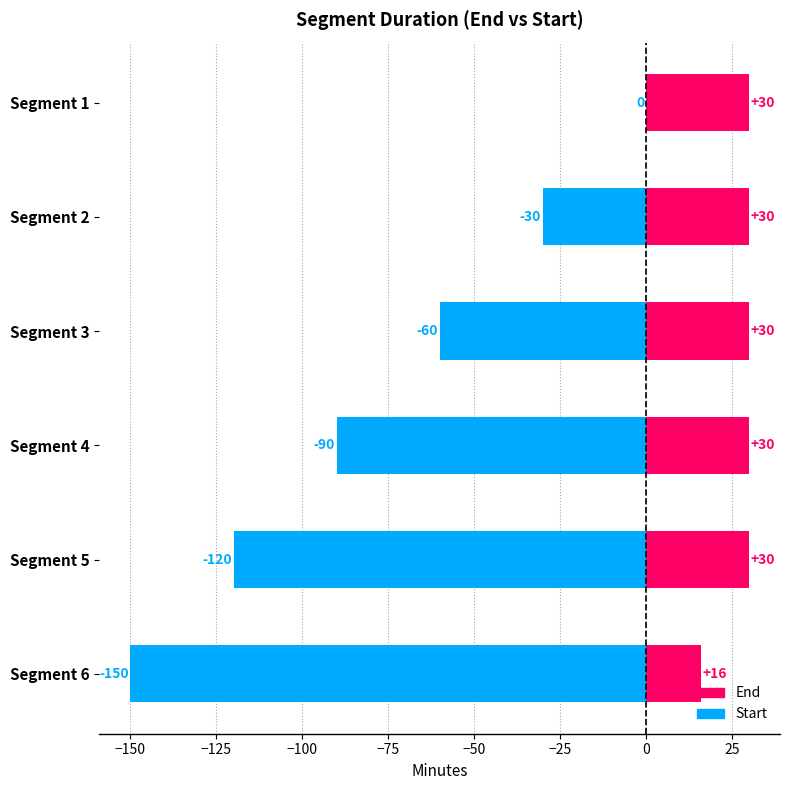

What is the sum of all Start values?

-450